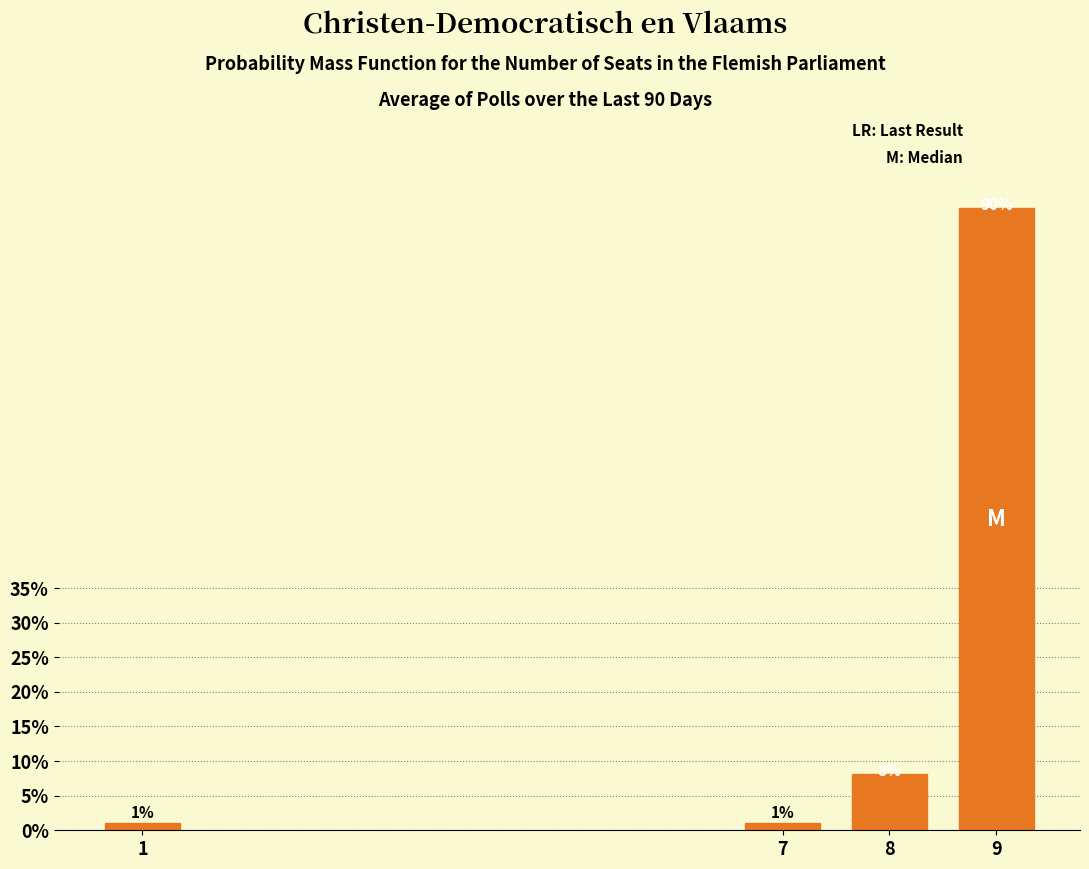

What is the value of the 4th bar from the left?

89.9